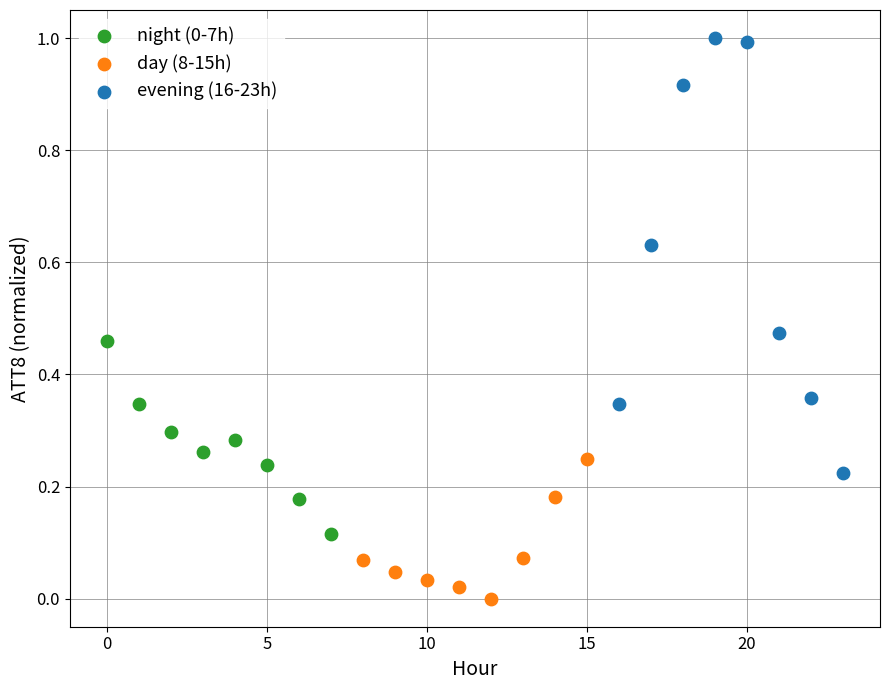

Which series contains the lowest Y value?

day (8-15h)